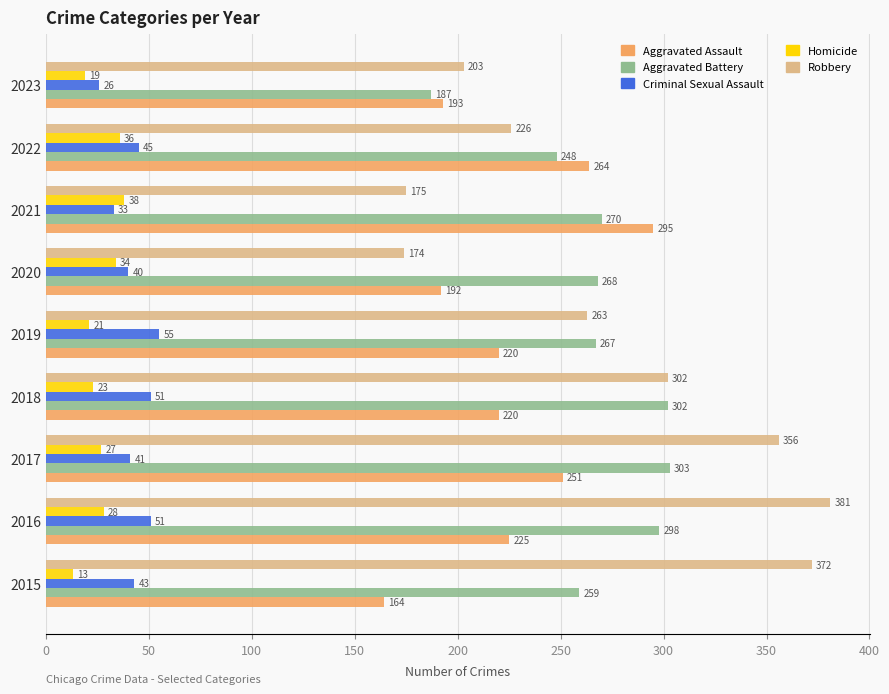

What is the approximate value of Aggravated Battery at 2017?

303